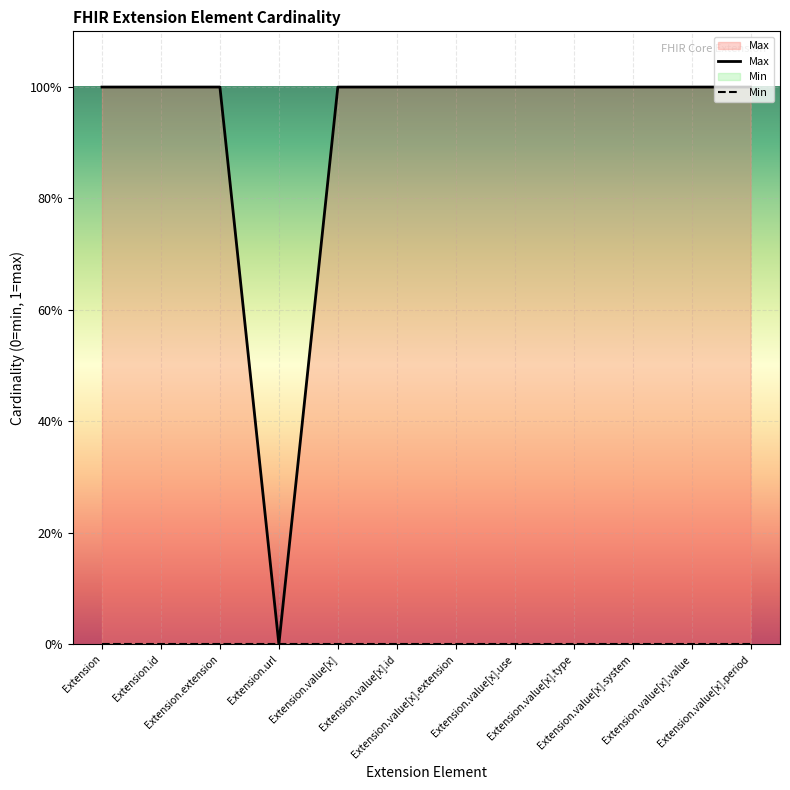

What value does the data have at Extension.value[x].value?

1